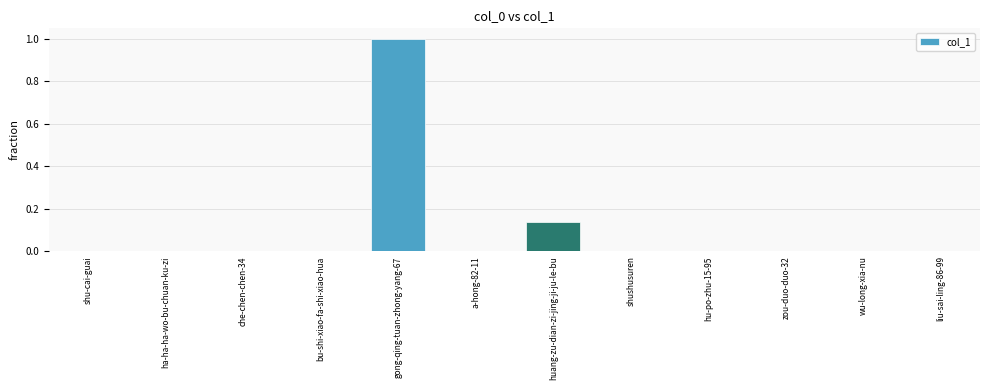

What is the sum of all values?

1.1